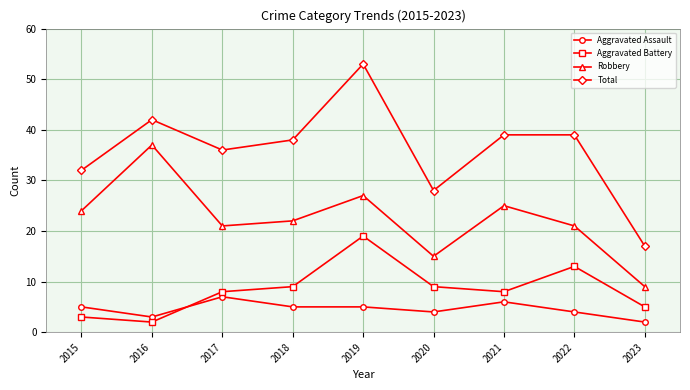

How many categories are shown in the chart?

9